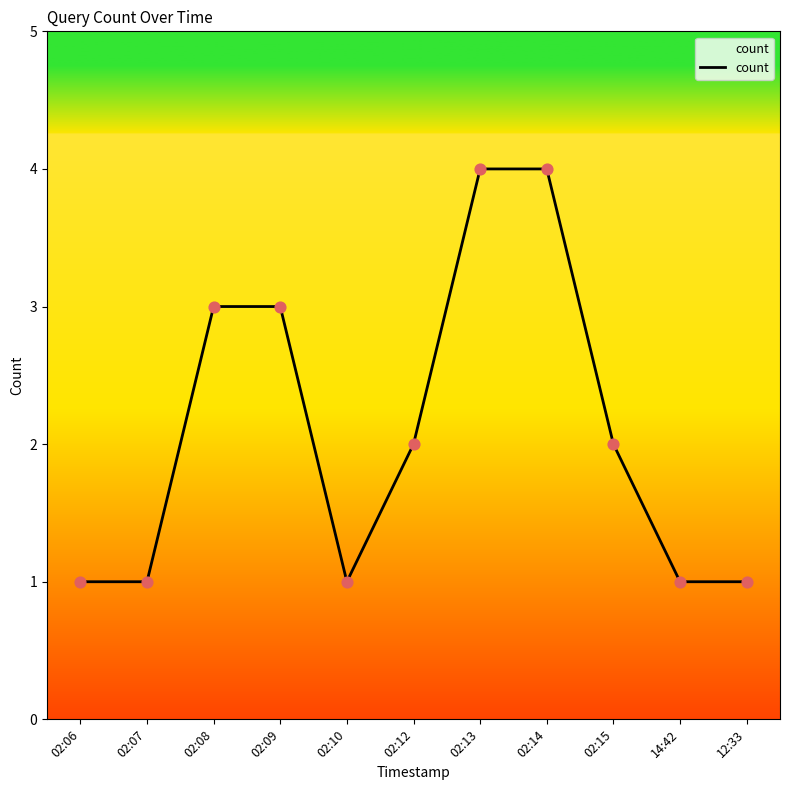

Between 02:09 and 02:10, which is larger?

02:09